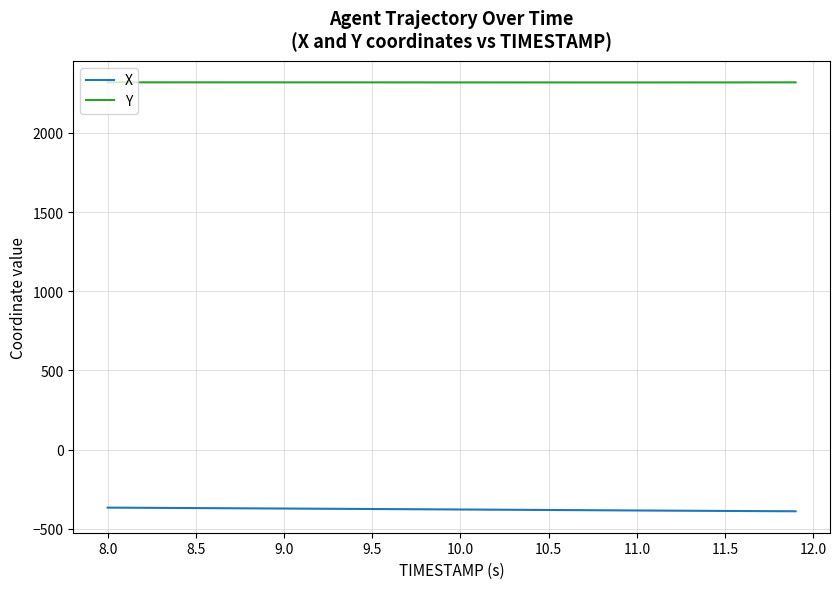

True or false: X and Y cross at least once.

False